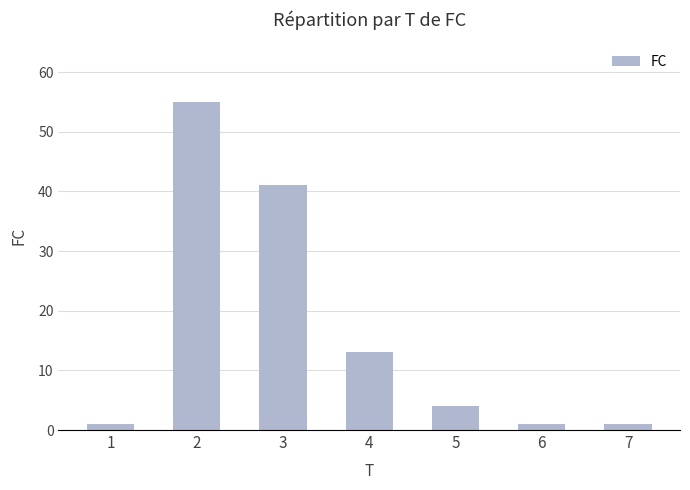

What is the value of the 7th bar from the left?

1